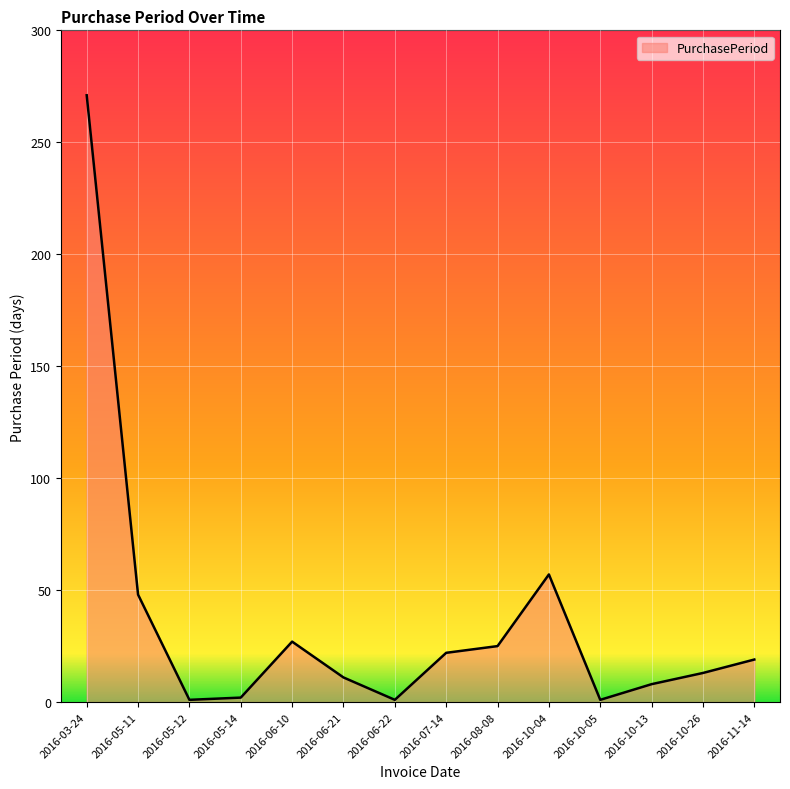

What is the greatest value displayed?

271